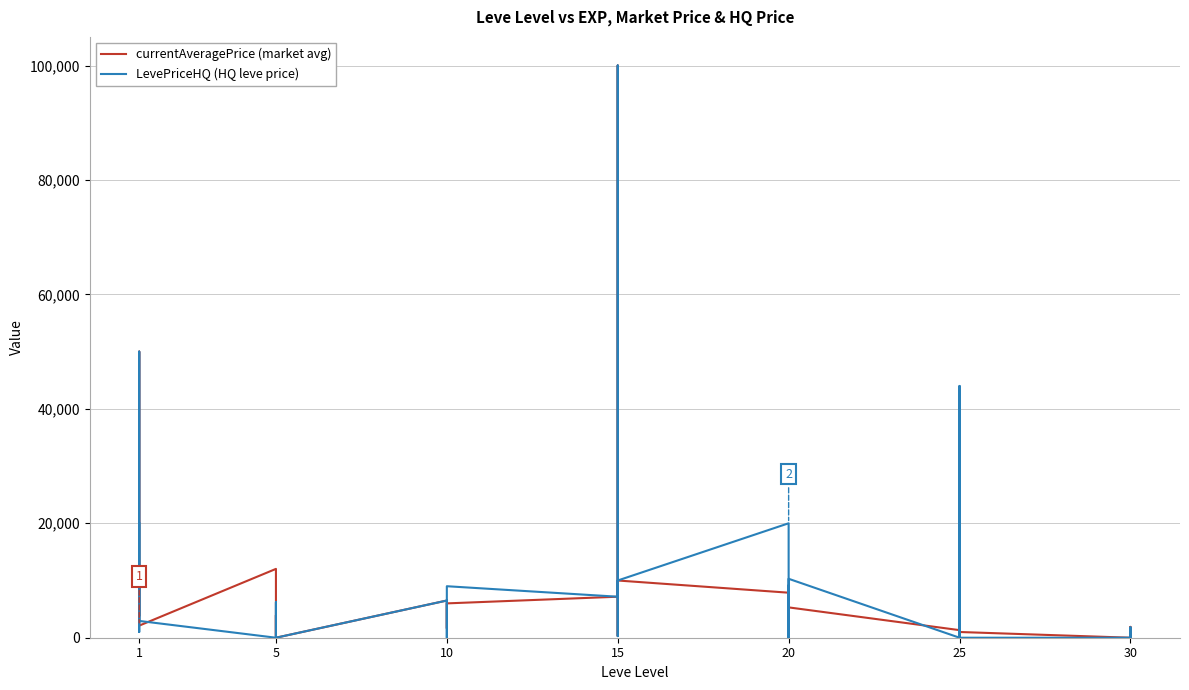

The value of currentAveragePrice (market avg) at 25 is 51651. True or false?

False